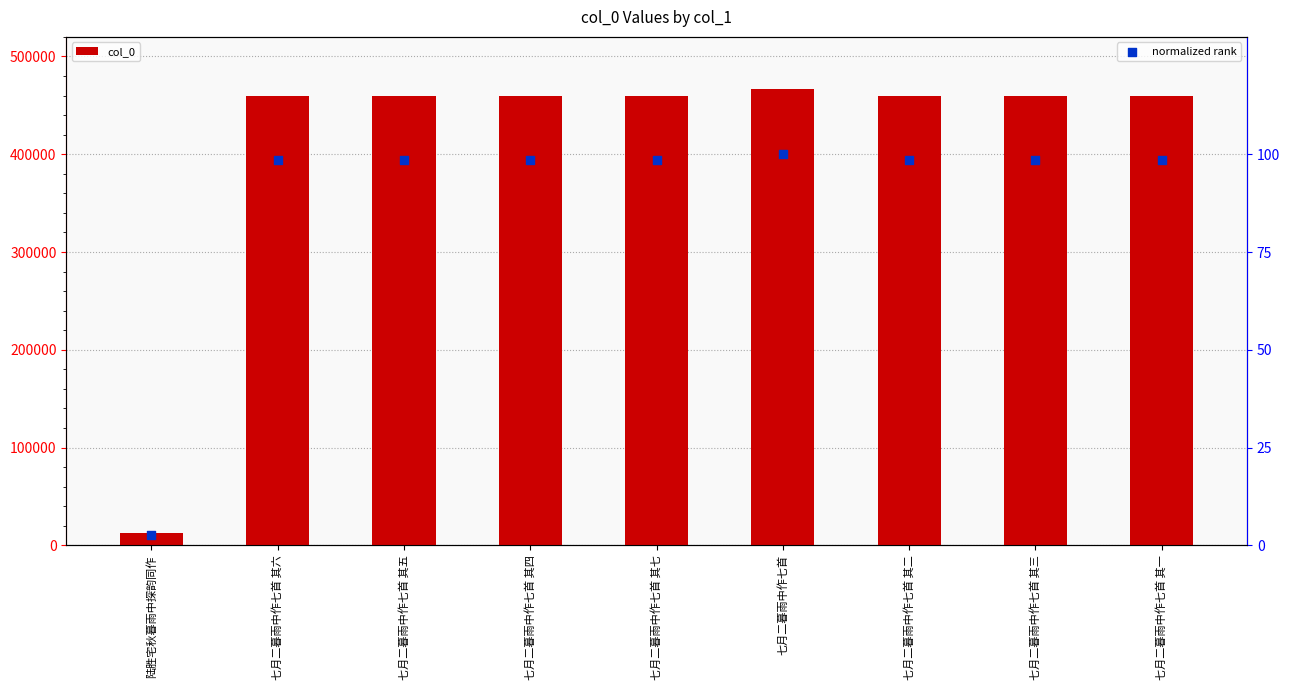

Which series reaches the maximum Y coordinate?

col_0